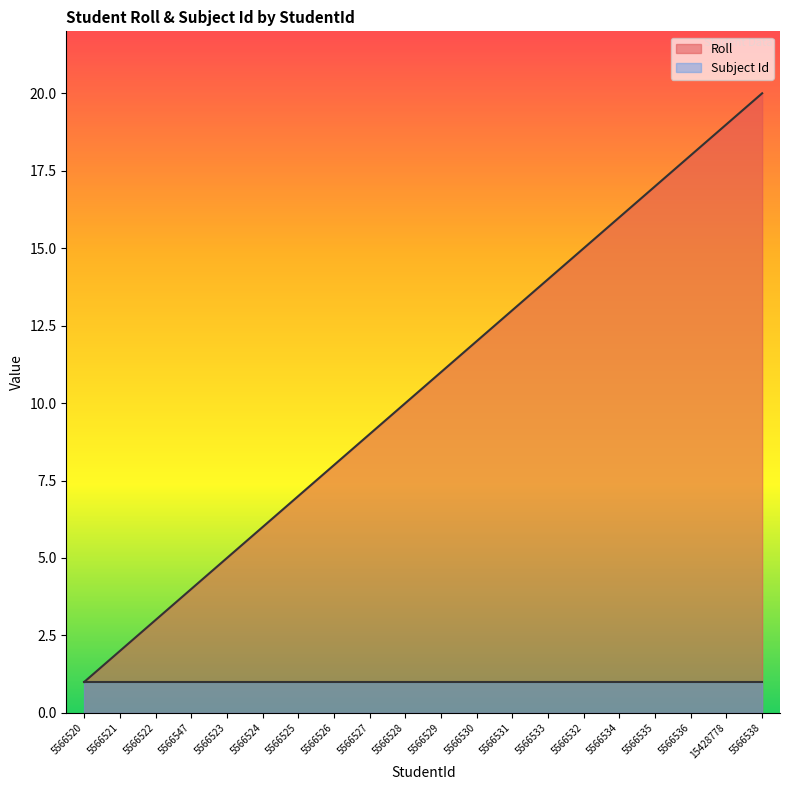

At which label does Roll reach its peak?

5566538